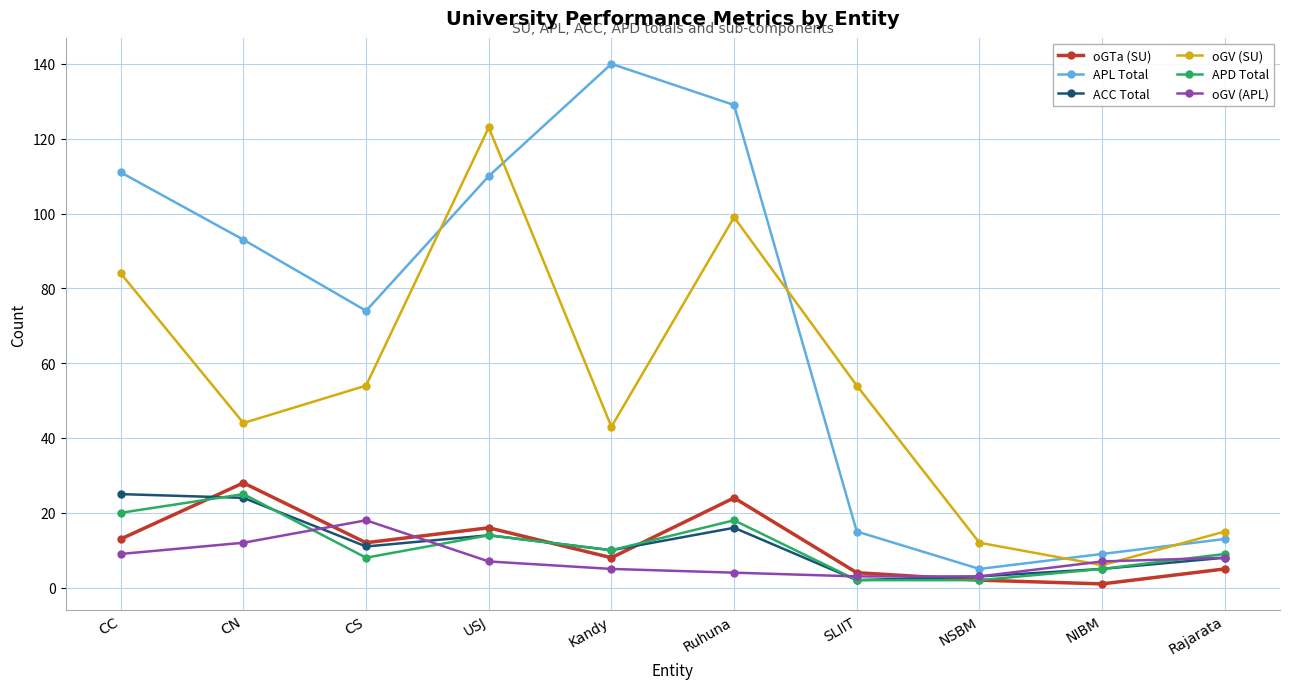

Which series has the largest total across all categories?

APL Total